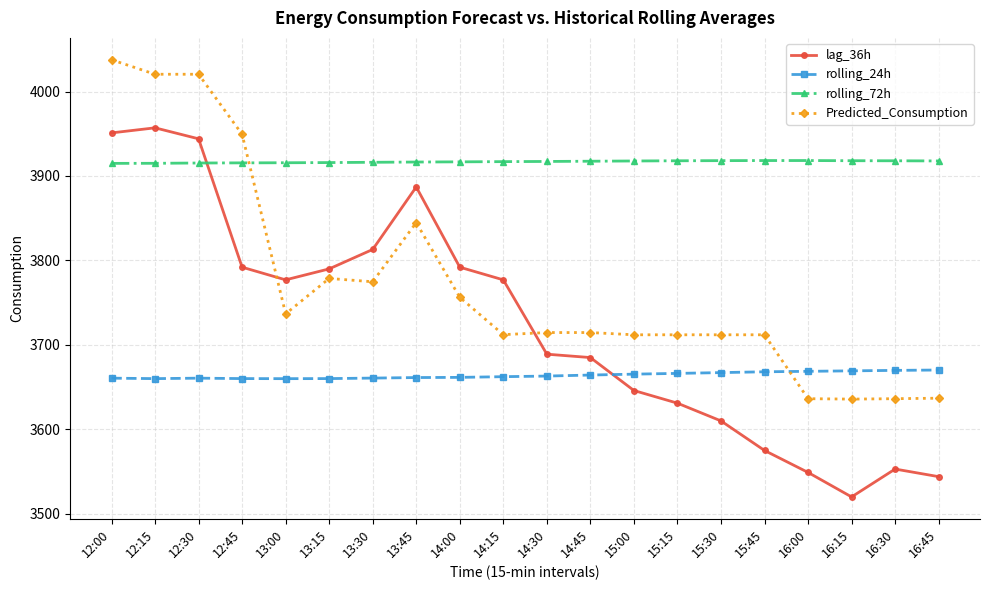

What value does the Predicted_Consumption series have at 15:30?

3712.0